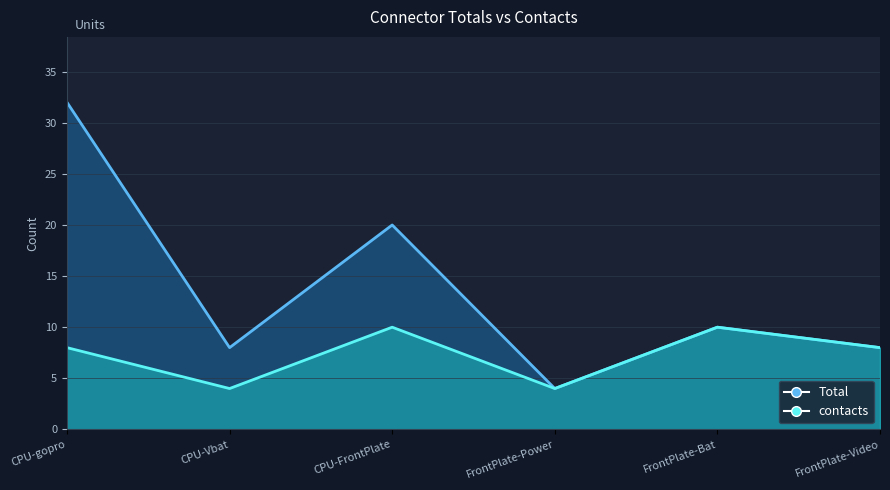

True or false: contacts and Total intersect in this chart.

False